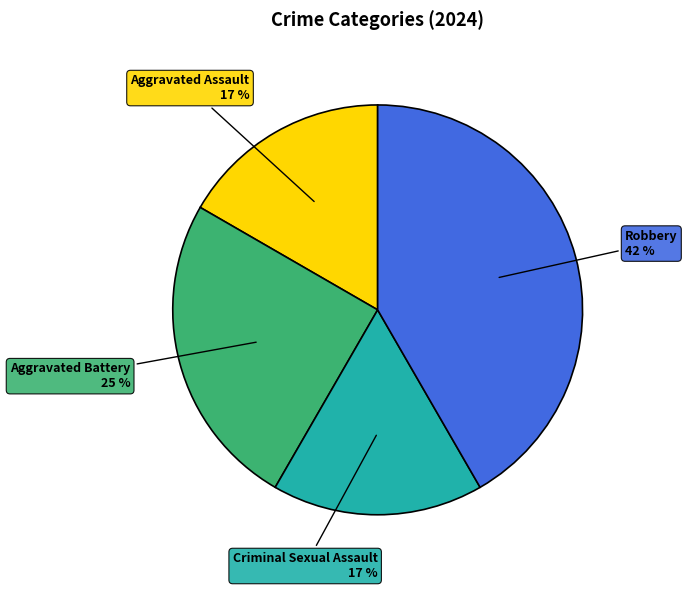

How many slices are in this pie chart?

4